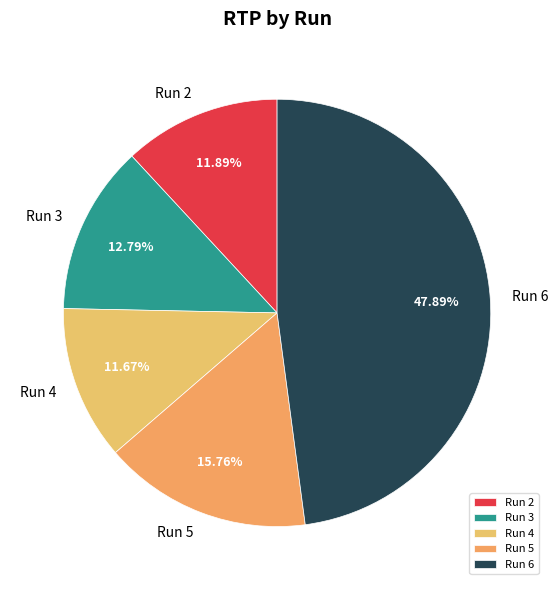

Count the number of slices in the pie.

5